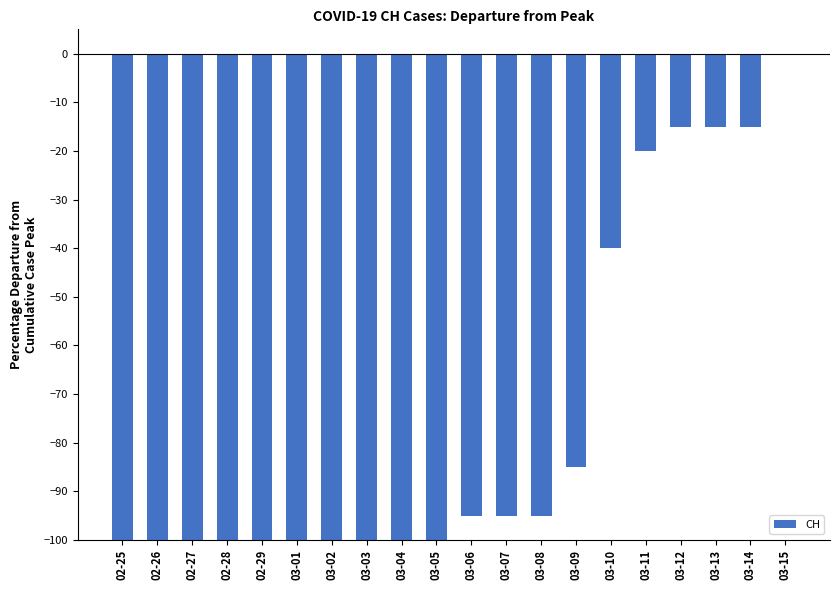

True or false: the data shows -15 at 03-14.

True